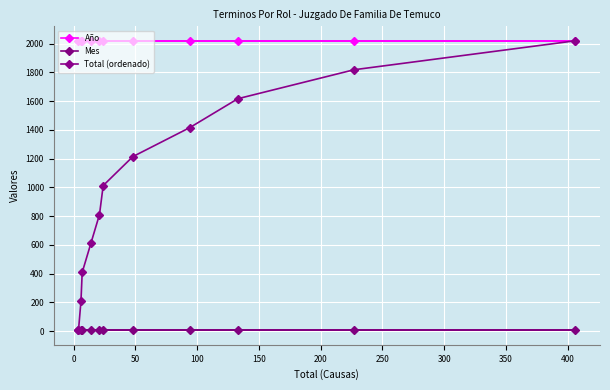

How many lines are shown in the chart?

3